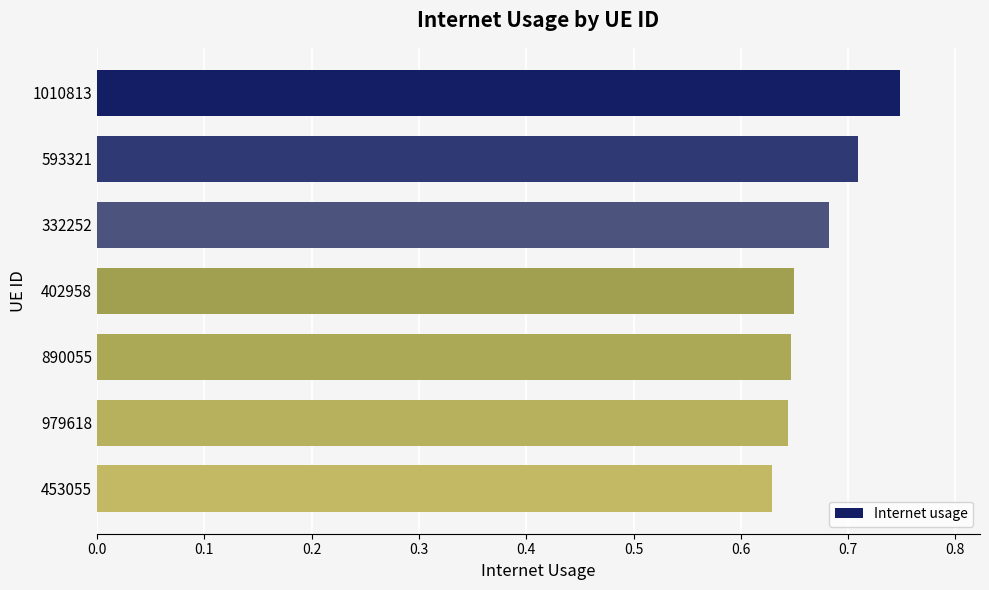

How many bars are there in total?

7